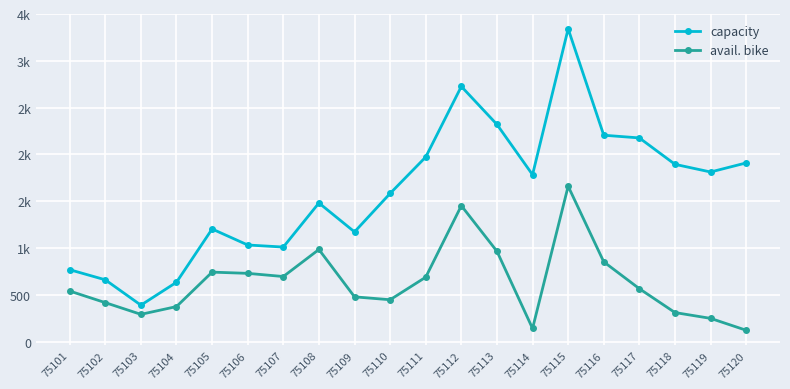

What are all the series names shown in the legend?

capacity, avail. bike